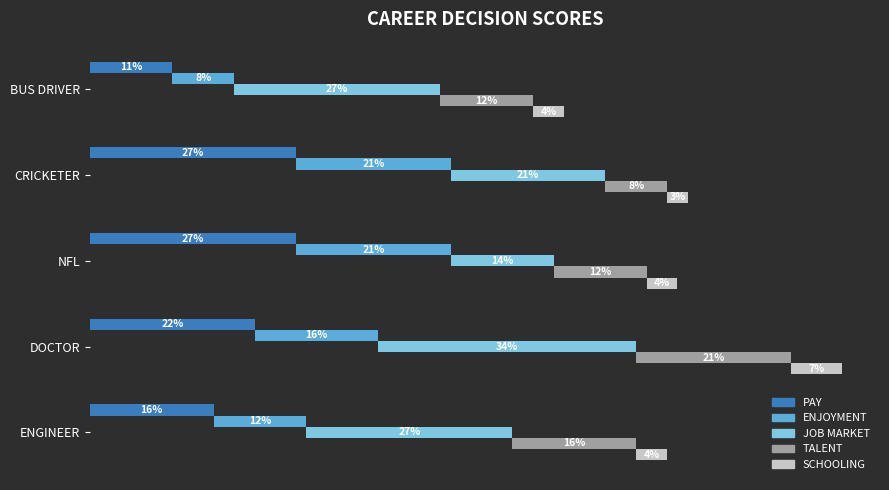

Does the chart contain stacked bars?

No